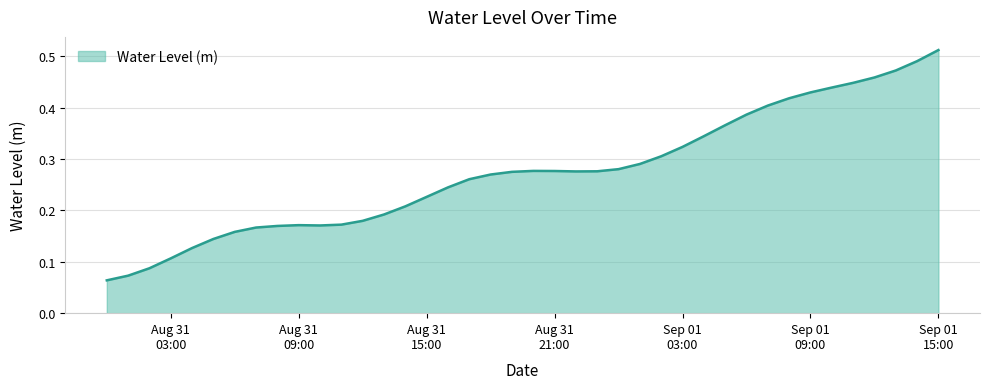

What is the change in value from 2025-08-31 13:00:00 to 2025-09-01 15:00:00?

+0.3